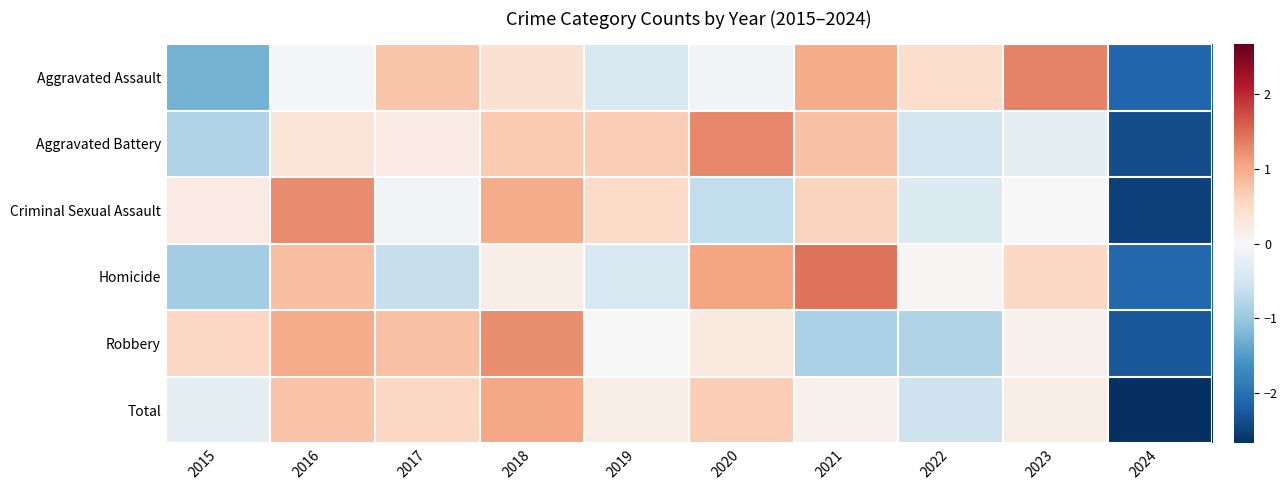

Reading left to right, transcribe all the data shown in this chart.

Aggravated Assault: 2015=-1.3	2016=-0.0	2017=0.7	2018=0.4	2019=-0.4	2020=-0.1	2021=1.0	2022=0.5	2023=1.3	2024=-2.1
Aggravated Battery: 2015=-0.8	2016=0.3	2017=0.2	2018=0.7	2019=0.7	2020=1.3	2021=0.8	2022=-0.5	2023=-0.3	2024=-2.4
Criminal Sexual Assault: 2015=0.2	2016=1.3	2017=-0.1	2018=1.0	2019=0.5	2020=-0.7	2021=0.6	2022=-0.4	2023=0.0	2024=-2.5
Homicide: 2015=-0.9	2016=0.8	2017=-0.6	2018=0.2	2019=-0.4	2020=1.1	2021=1.4	2022=0.0	2023=0.5	2024=-2.1
Robbery: 2015=0.6	2016=1.0	2017=0.8	2018=1.2	2019=-0.0	2020=0.3	2021=-0.9	2022=-0.8	2023=0.1	2024=-2.3
Total: 2015=-0.3	2016=0.8	2017=0.6	2018=1.0	2019=0.2	2020=0.7	2021=0.1	2022=-0.6	2023=0.2	2024=-2.7